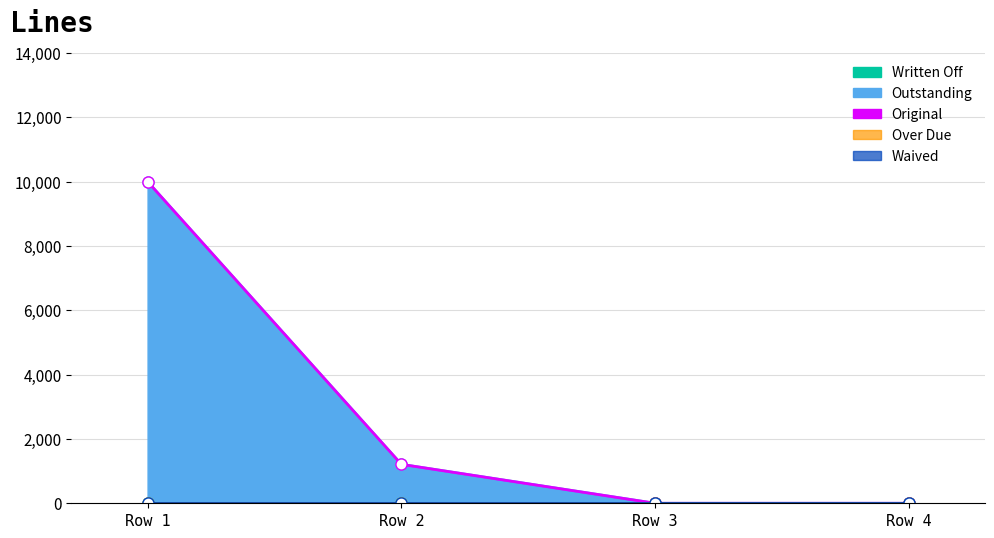

Reading left to right, what are all the values shown in this chart?

Original: 0=10000.0	0=1210.9	0=0.0	0=0.0
Outstanding: 0=10000.0	0=1210.9	0=0.0	0=0.0
Written Off: 0=0.0	0=0.0	0=0.0	0=0.0
Over Due: 0=0.0	0=0.0	0=0.0	0=0.0
Waived: 0=0.0	0=0.0	0=0.0	0=0.0